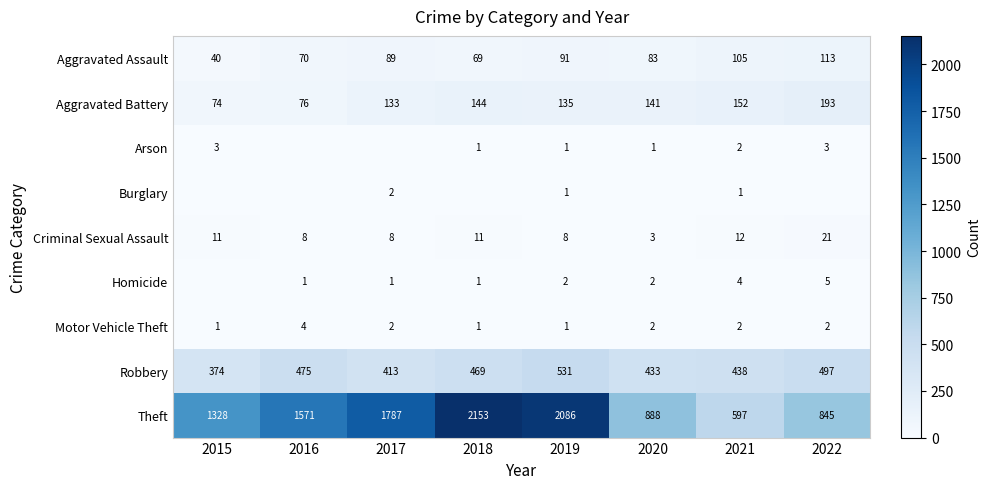

Is it true that Arson equals 5 at 2022?

False